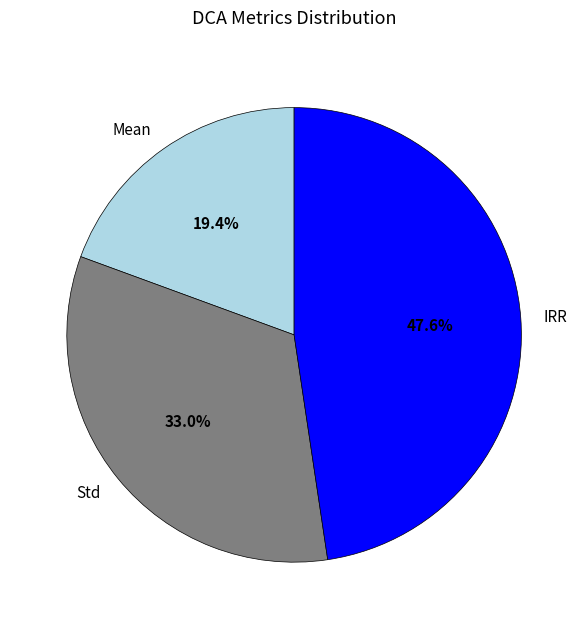

Rank the categories by value from highest to lowest.

IRR, Std, Mean